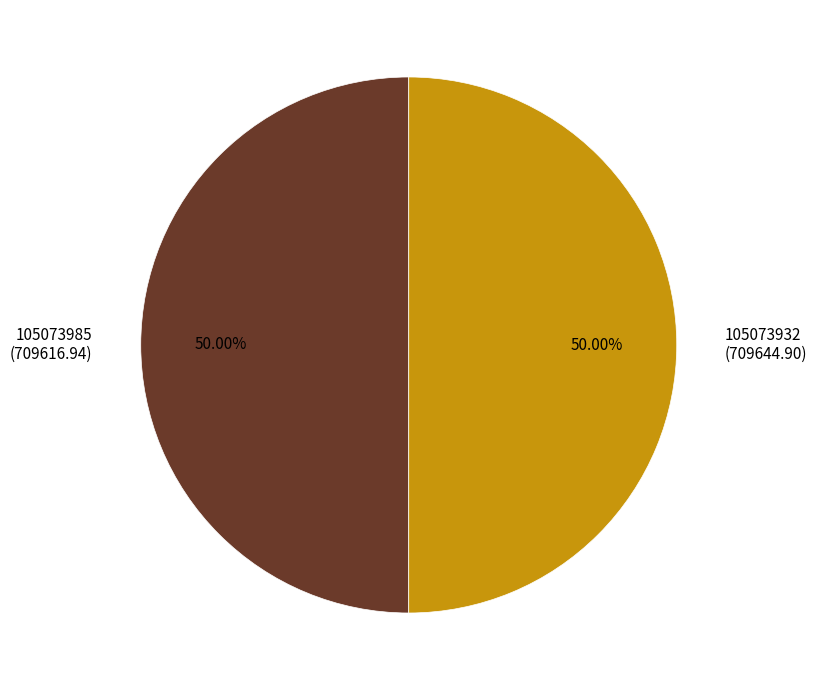

How many slices are in this pie chart?

2